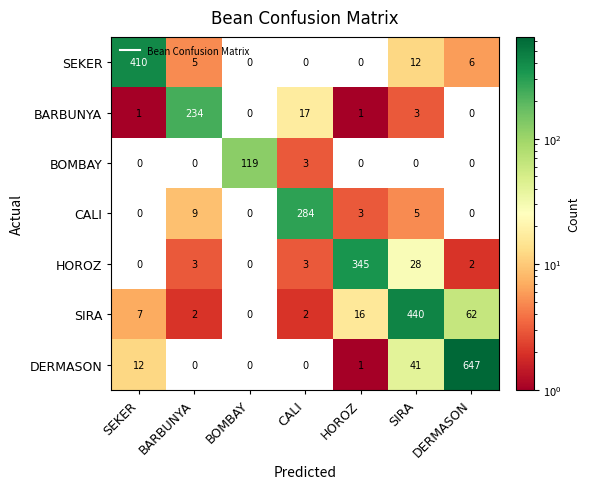

At SIRA, list the series in order from largest to smallest.

SIRA, DERMASON, HOROZ, SEKER, CALI, BARBUNYA, BOMBAY